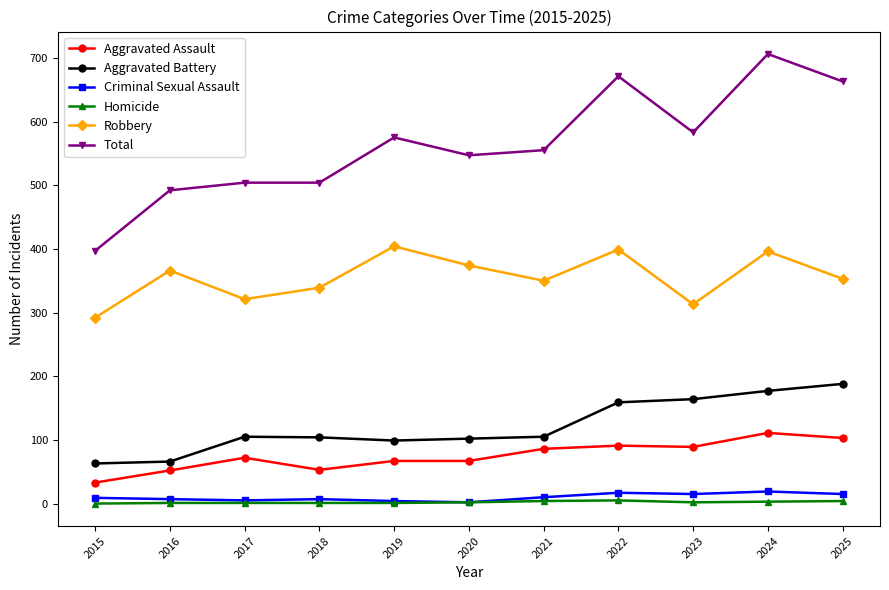

Which series has the largest range (max minus min)?

Total